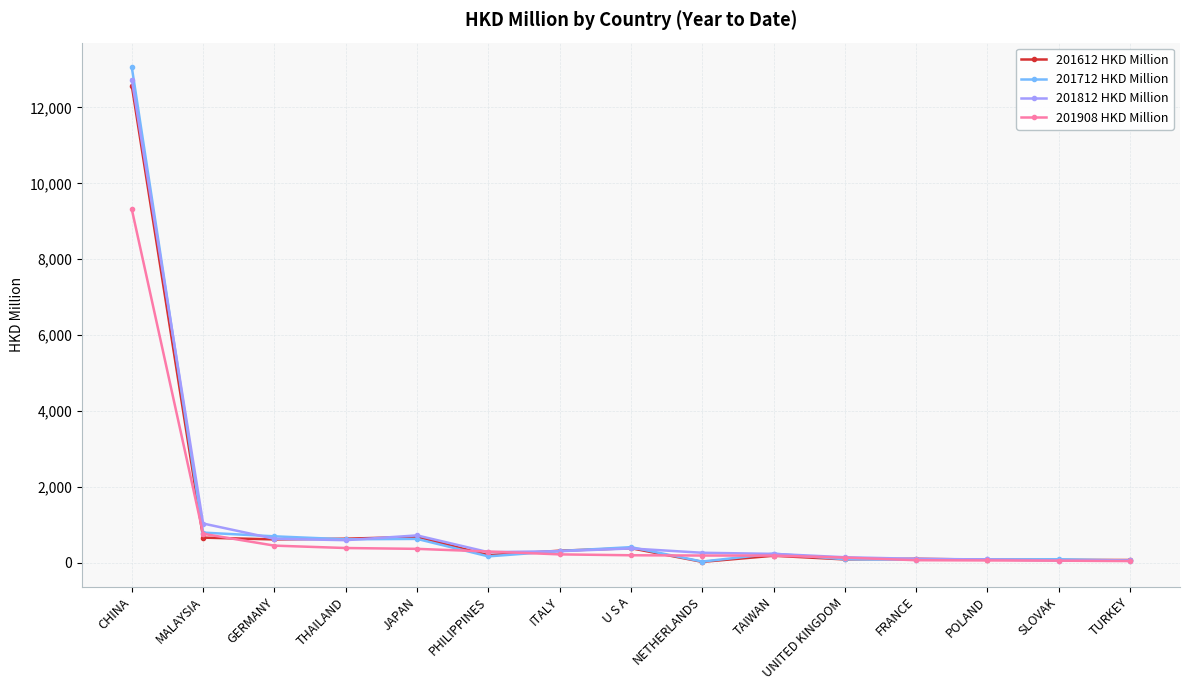

What is the label of the 11th point from the right?

JAPAN